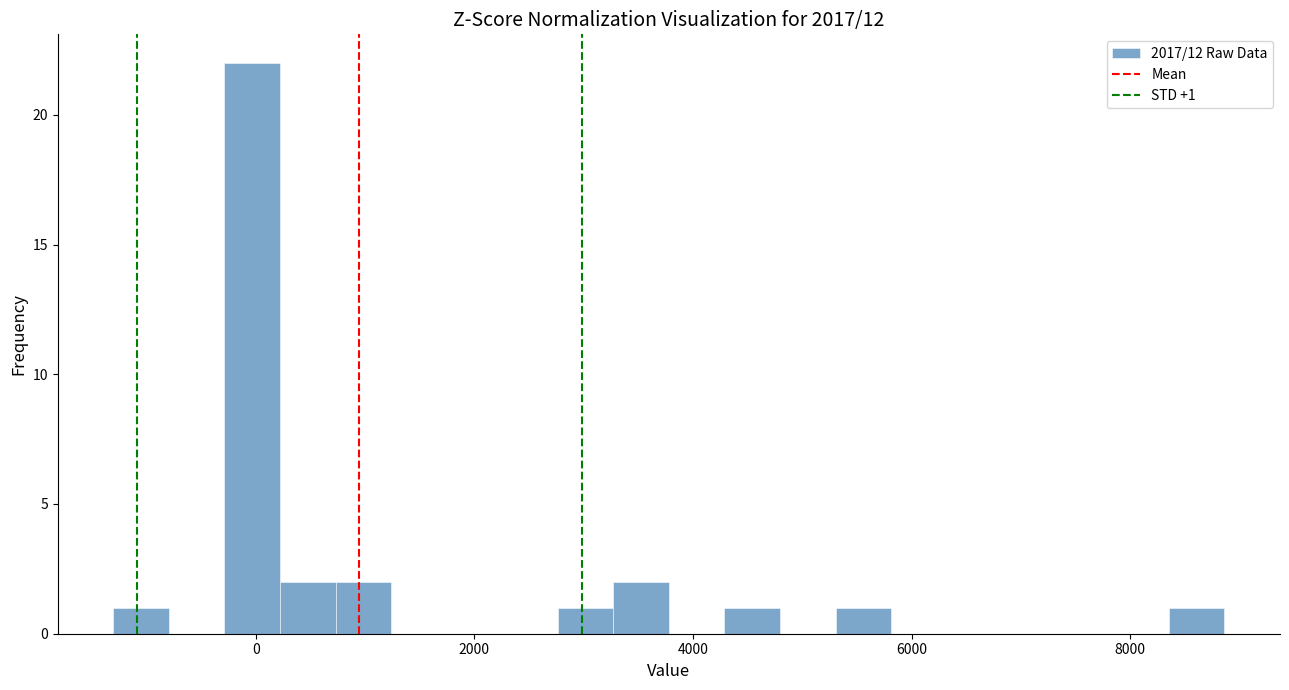

Read against the x-axis, roughly where is the centre of the tallest bar?

0